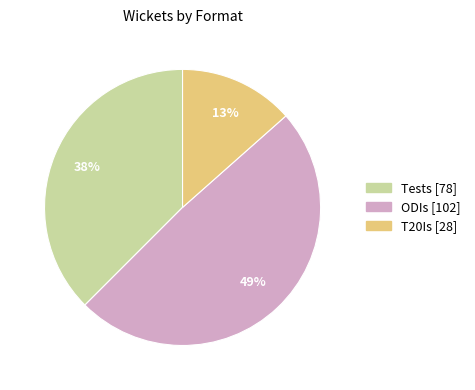

Is the sum of Tests and ODIs greater than half?

Yes